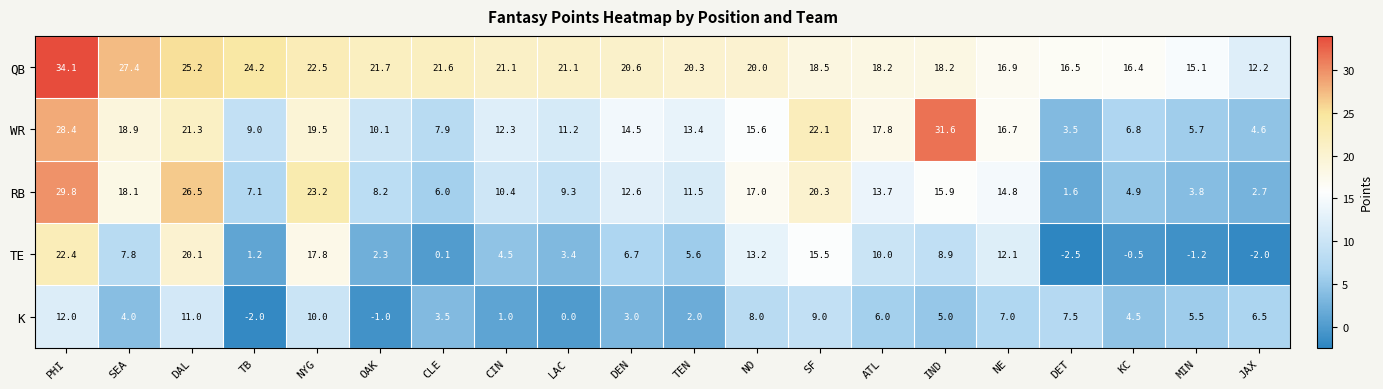

Count the number of categories in the chart.

20